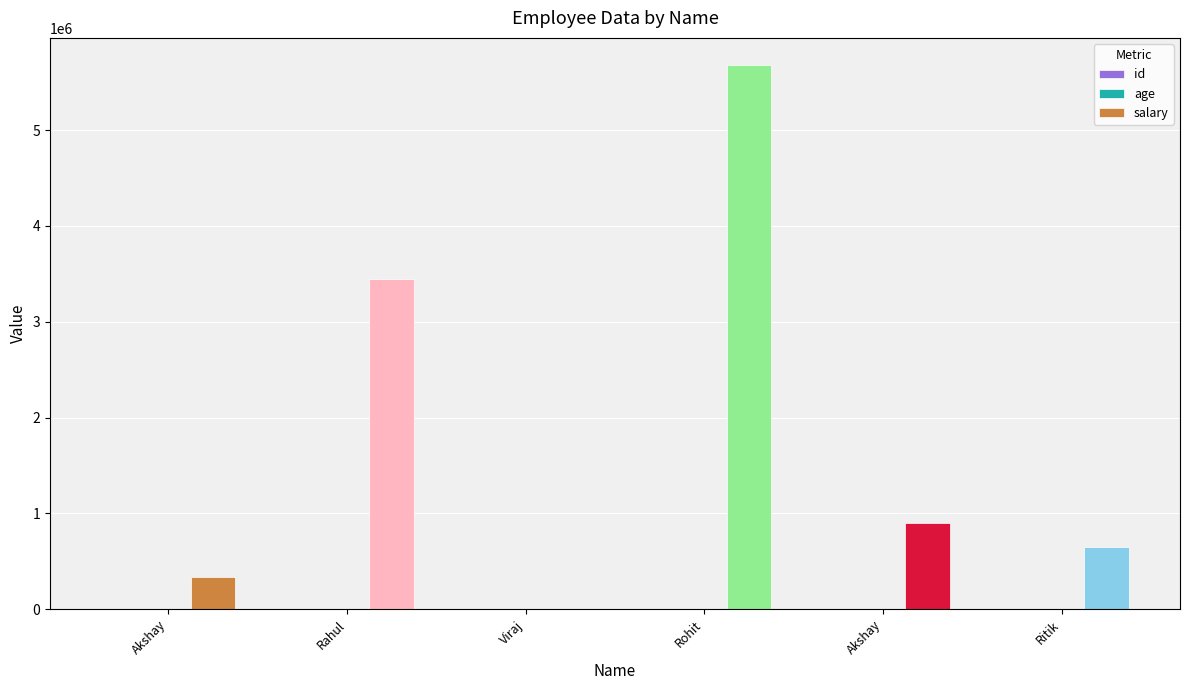

At which category is the sum across all series the highest?

Rohit